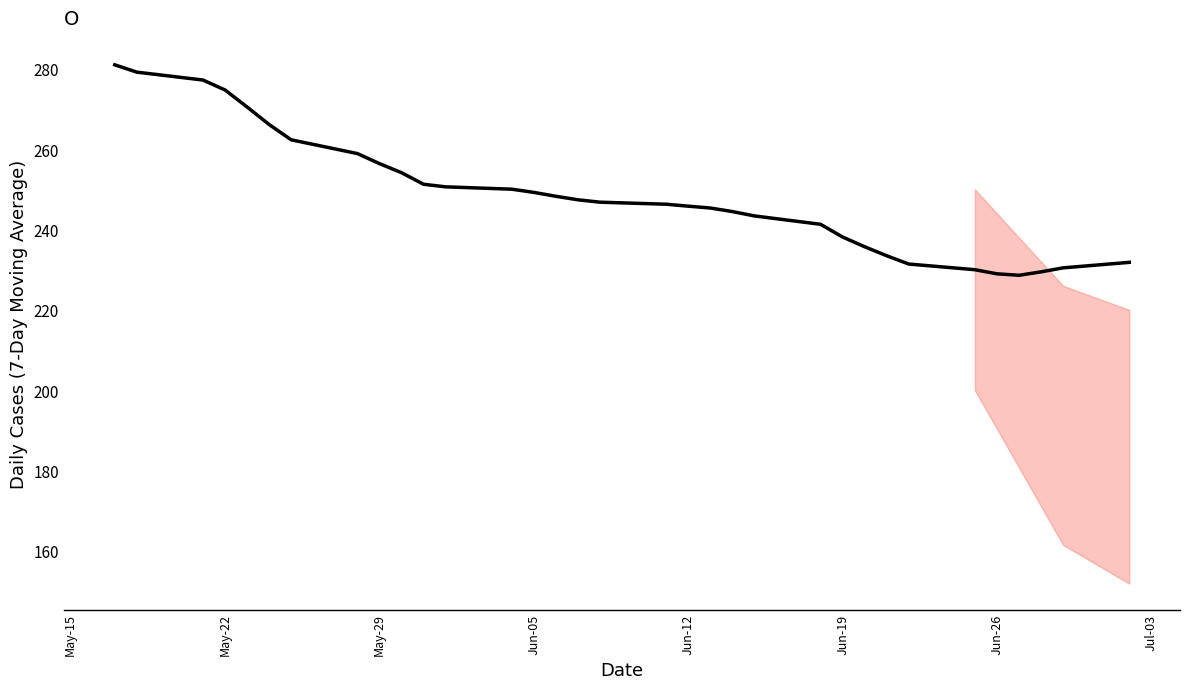

How many points are lower than both their immediate neighbors (excluding endpoints)?

1